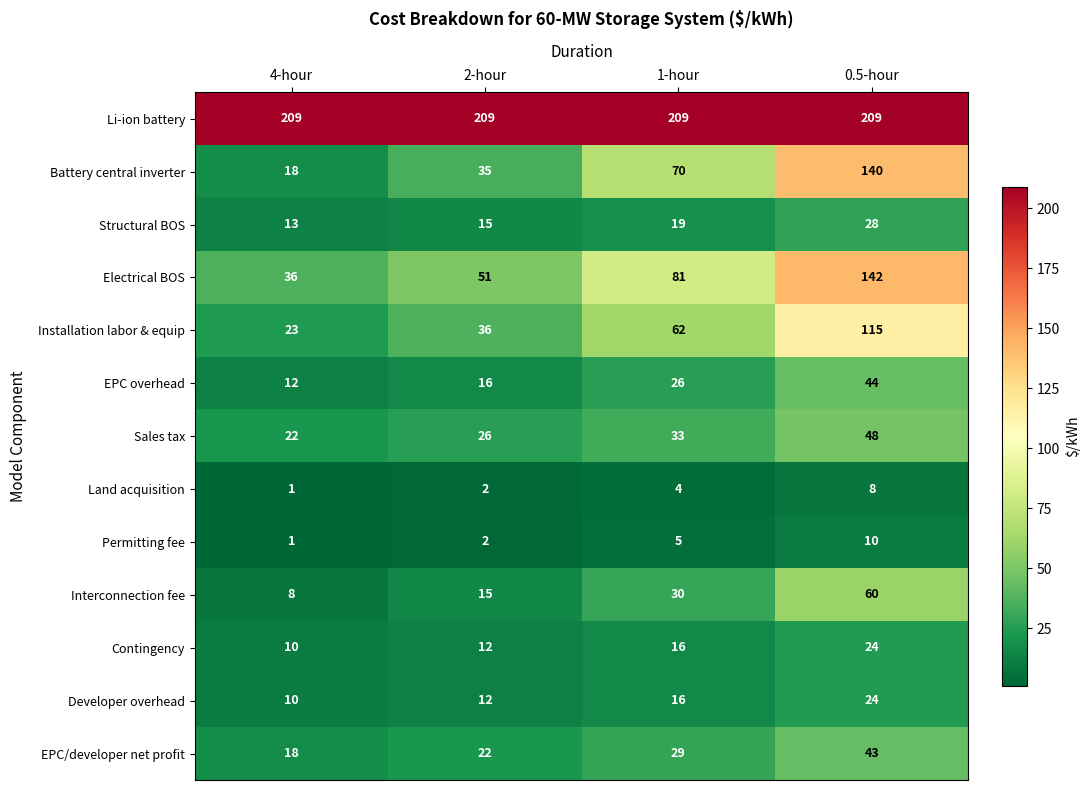

The value of Permitting fee at 0.5-hour is 10. True or false?

True